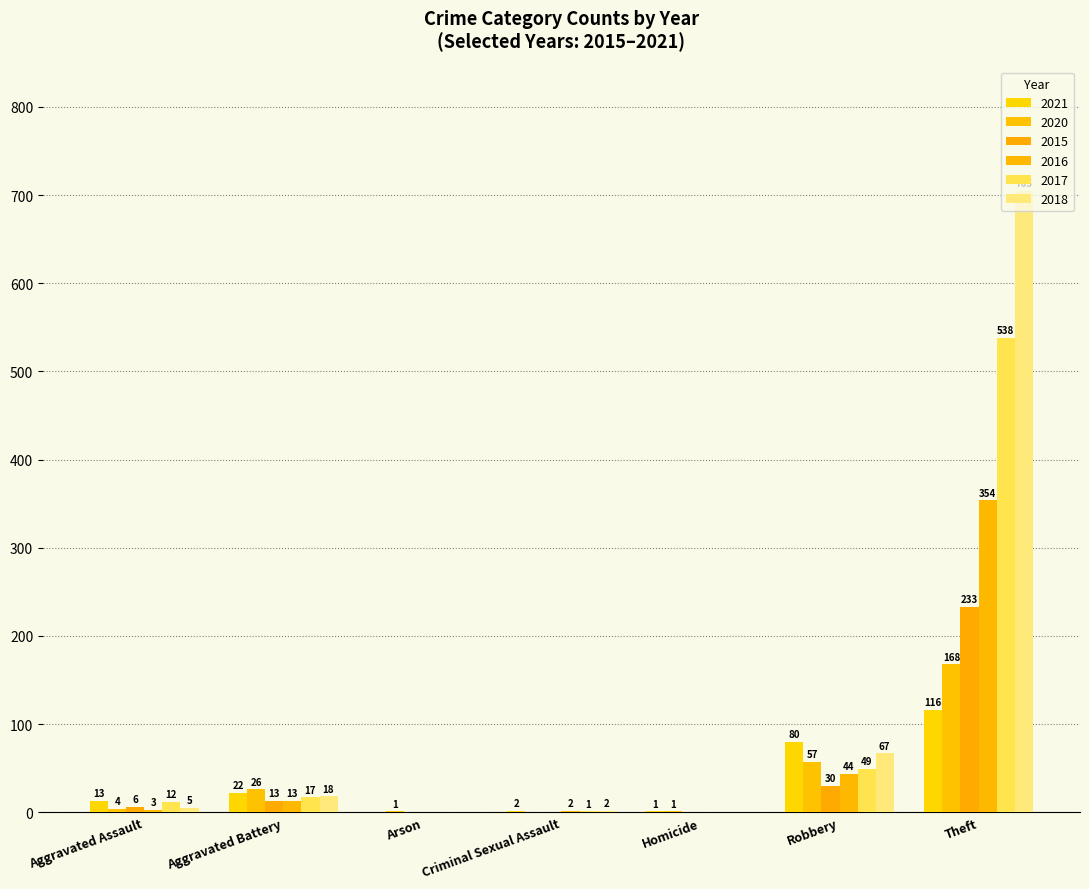

How many distinct data groups are displayed?

6